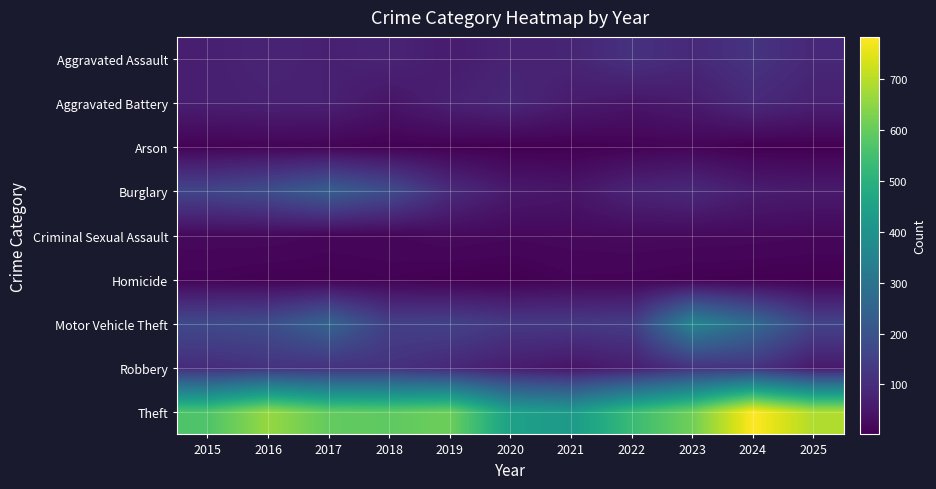

At 2024, list the series in order from largest to smallest.

Theft, Motor Vehicle Theft, Aggravated Assault, Robbery, Aggravated Battery, Burglary, Criminal Sexual Assault, Homicide, Arson